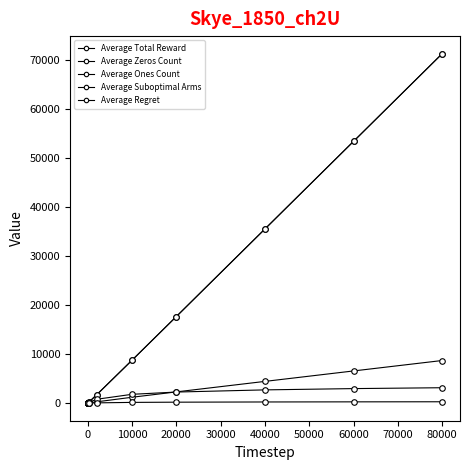

Is this an area chart (filled region under the line)?

No